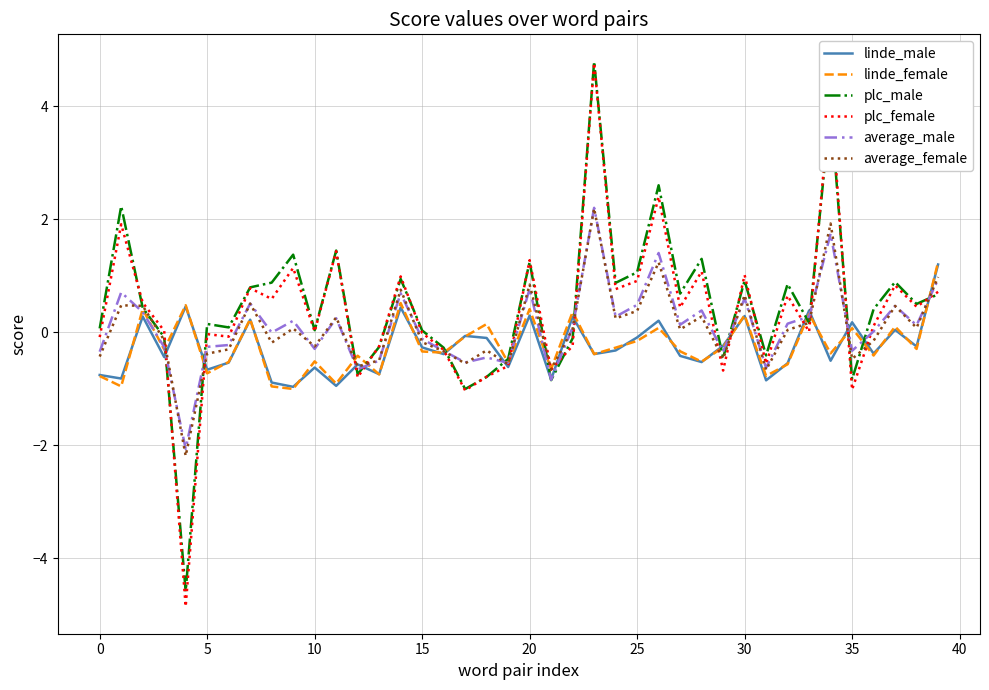

What is the maximum value shown in the chart?

4.8